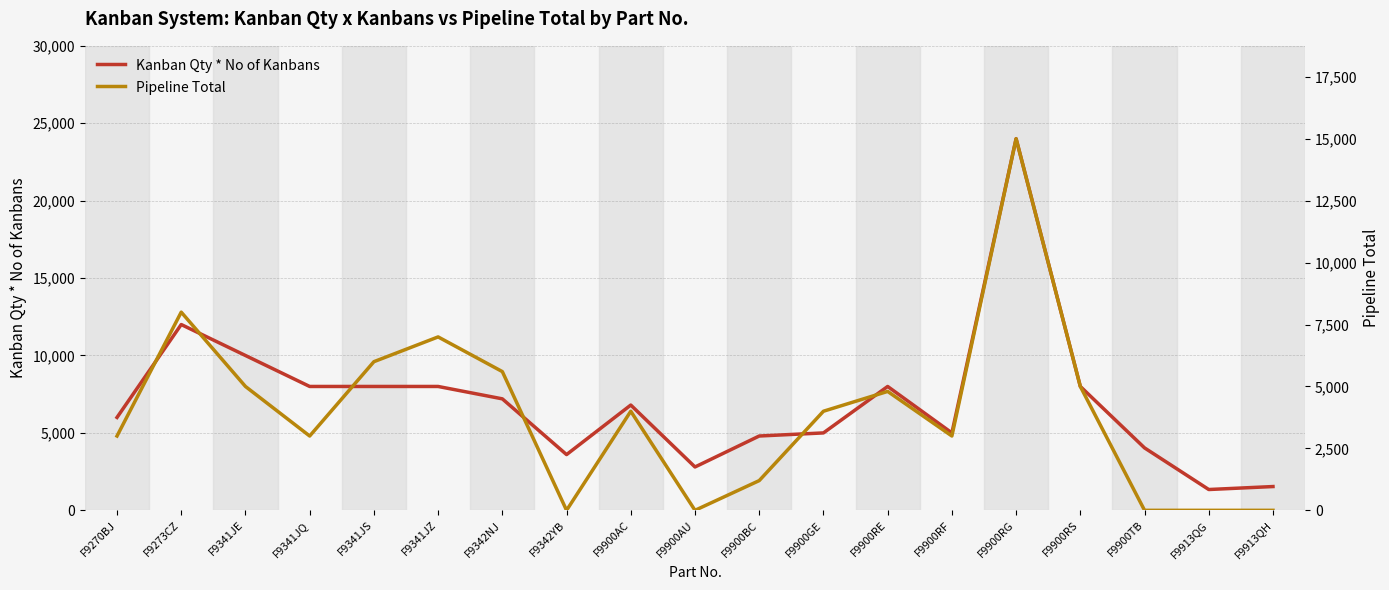

True or false: Kanban Qty * No of Kanbans has more than 2 interior local peaks.

True